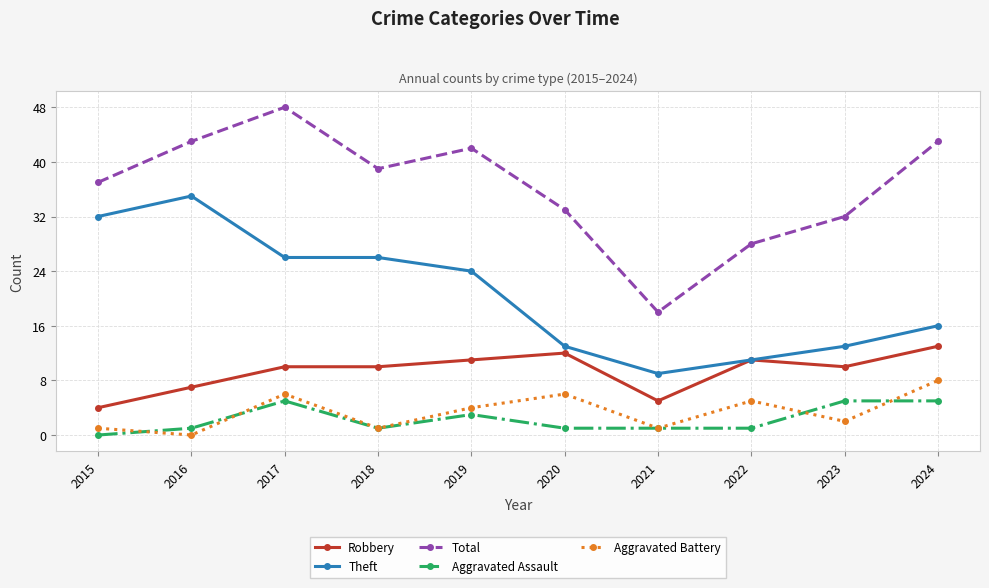

True or false: Theft has more than 0 points higher than both neighbors.

True